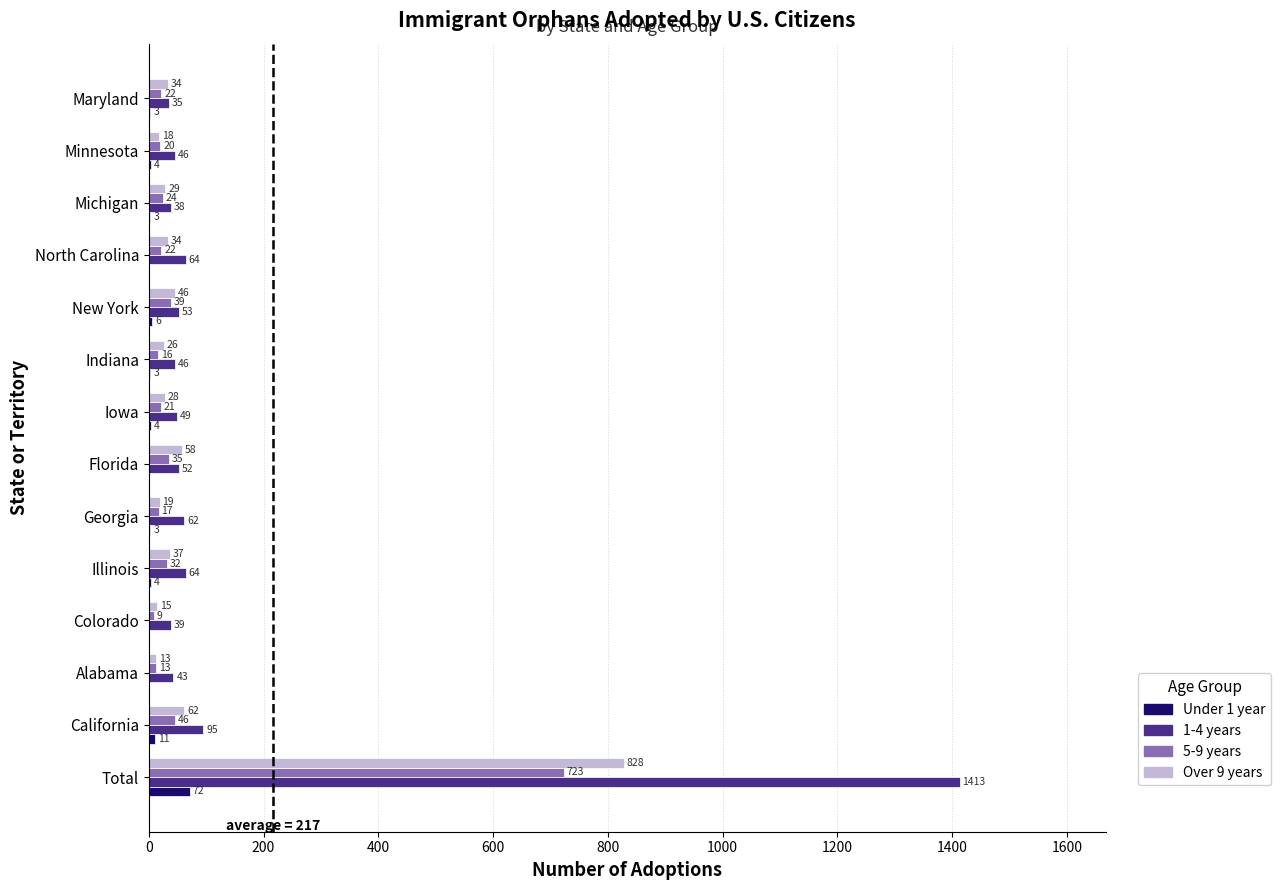

What is the maximum value shown in the chart?

1413